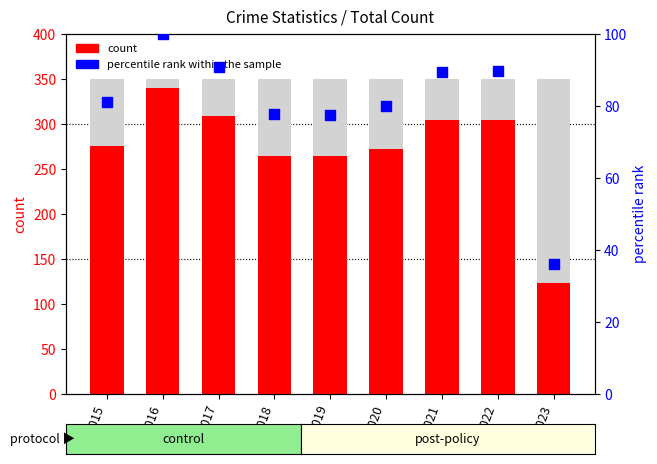

Which series contains the highest Y value?

count